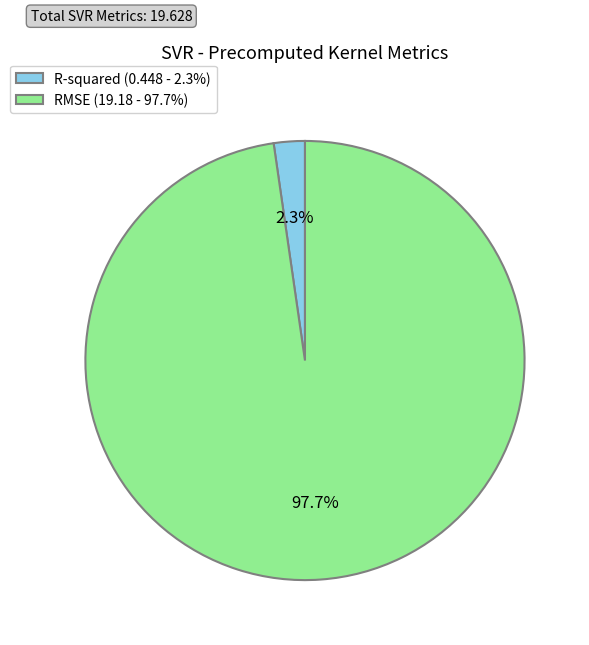

Between RMSE (19.18 - 97.7%) and R-squared (0.448 - 2.3%), which is larger?

RMSE (19.18 - 97.7%)